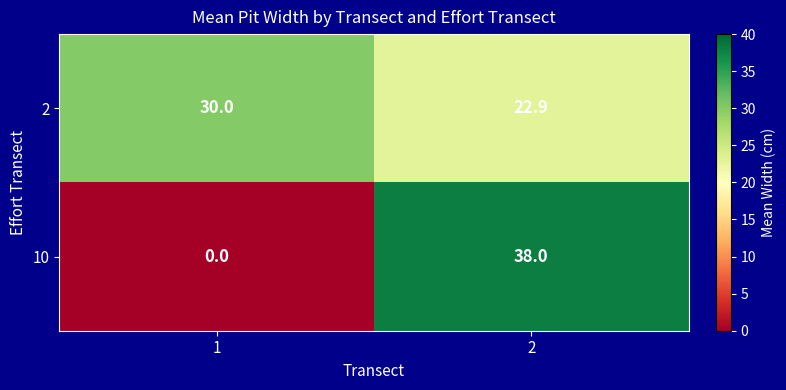

At how many categories does at least one series exceed 10?

2